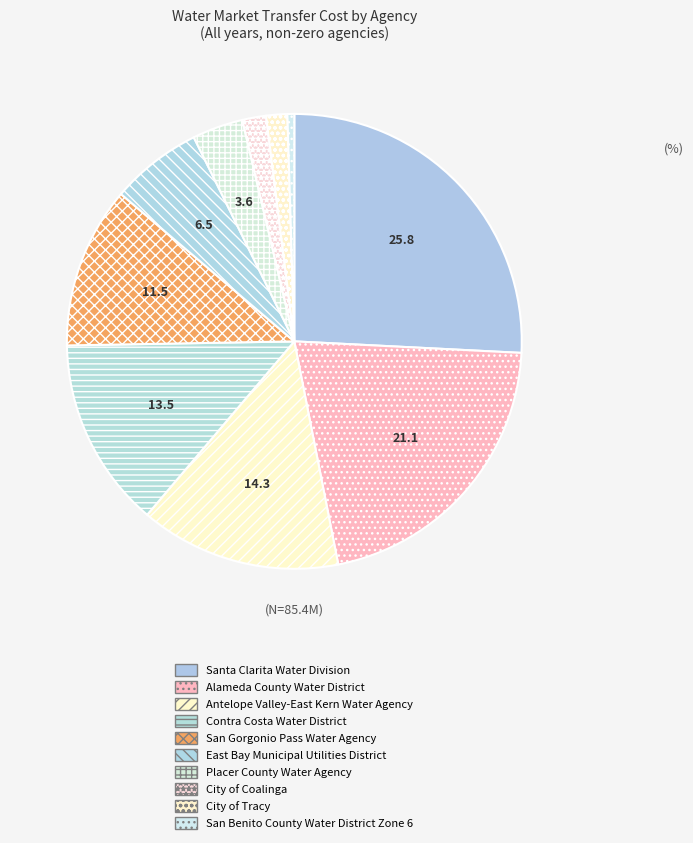

Is there a majority slice in this chart?

No